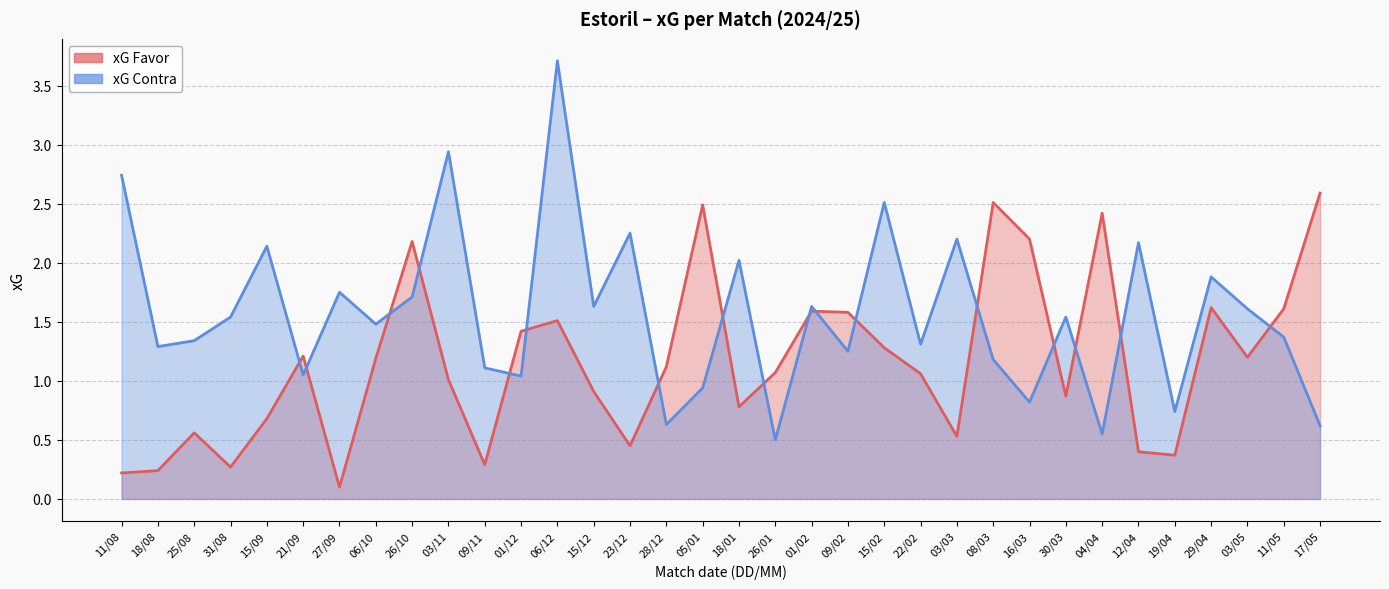

What position from the left is 31/08?

4